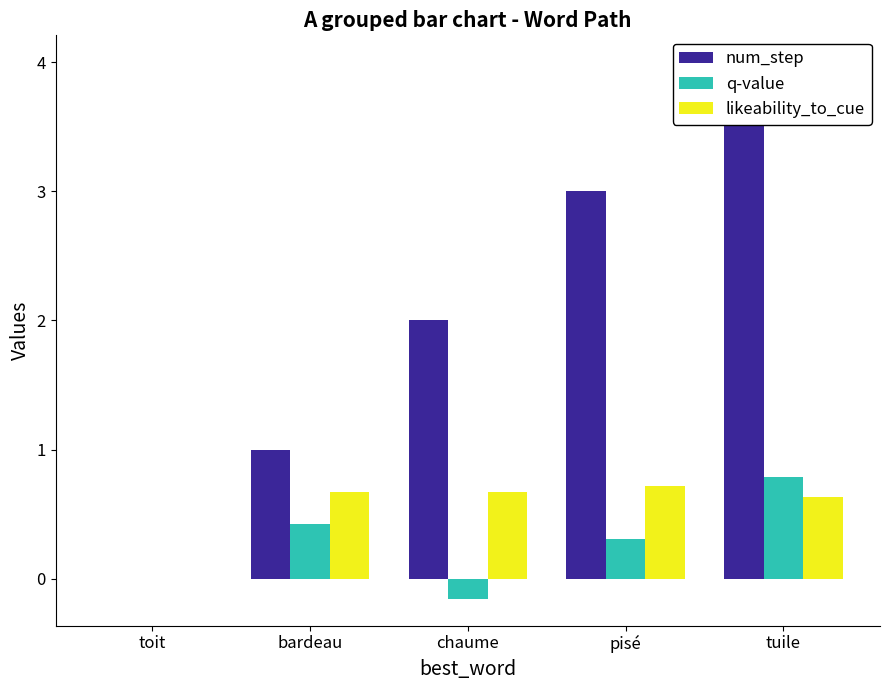

What is the value of the likeability_to_cue bar at the 2nd from the left?

0.7